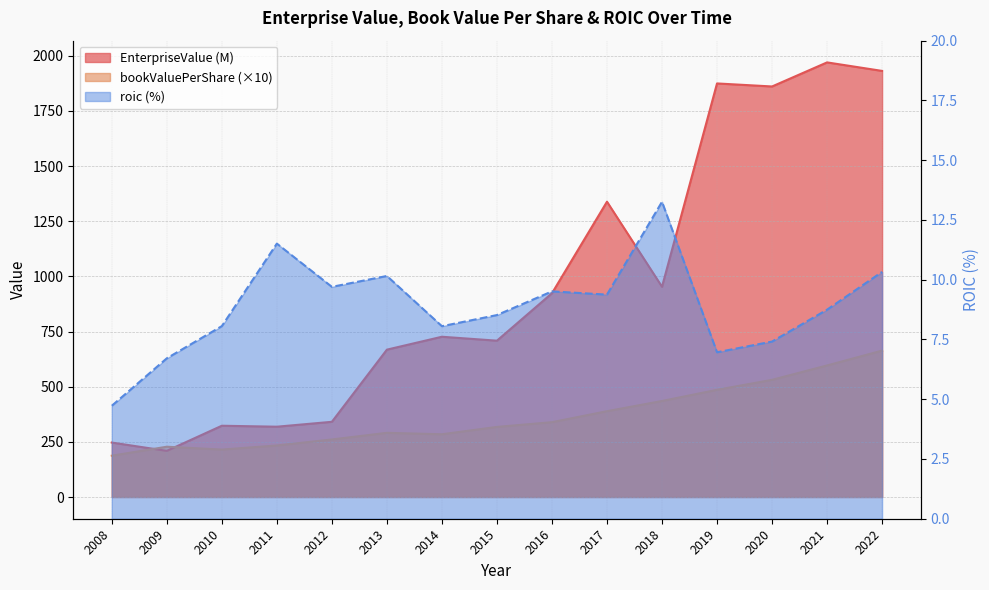

Is the value of bookValuePerShare at 2012 greater than the value of EnterpriseValue at 2022?

No